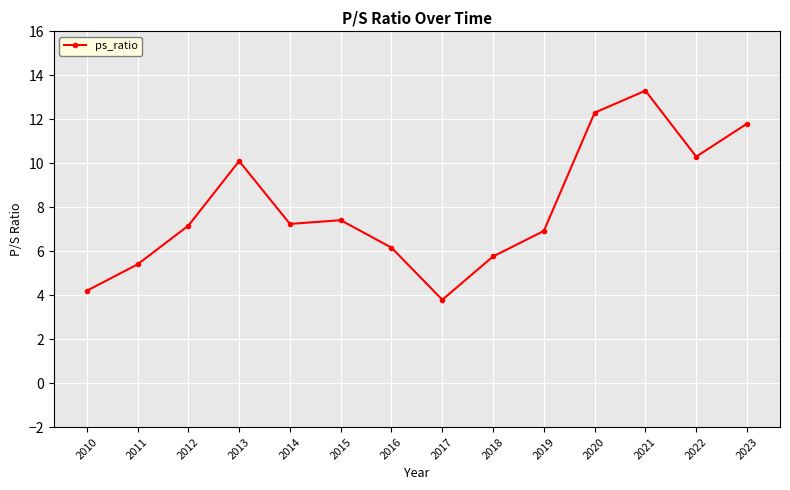

Rank the categories by value from highest to lowest.

2021, 2020, 2023, 2022, 2013, 2015, 2014, 2012, 2019, 2016, 2018, 2011, 2010, 2017